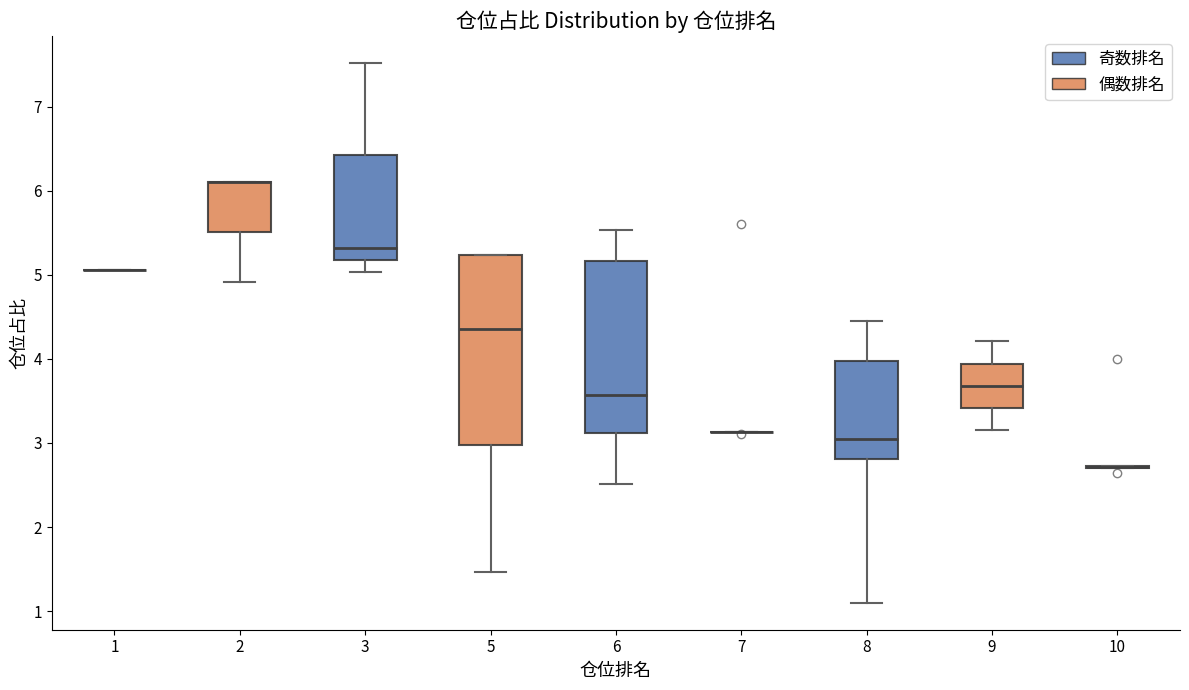

Where does the median line of the box at x = 8 sit on the y-axis? The values are not printed on the chart, so give them approximately, as read against the axis.

3.1